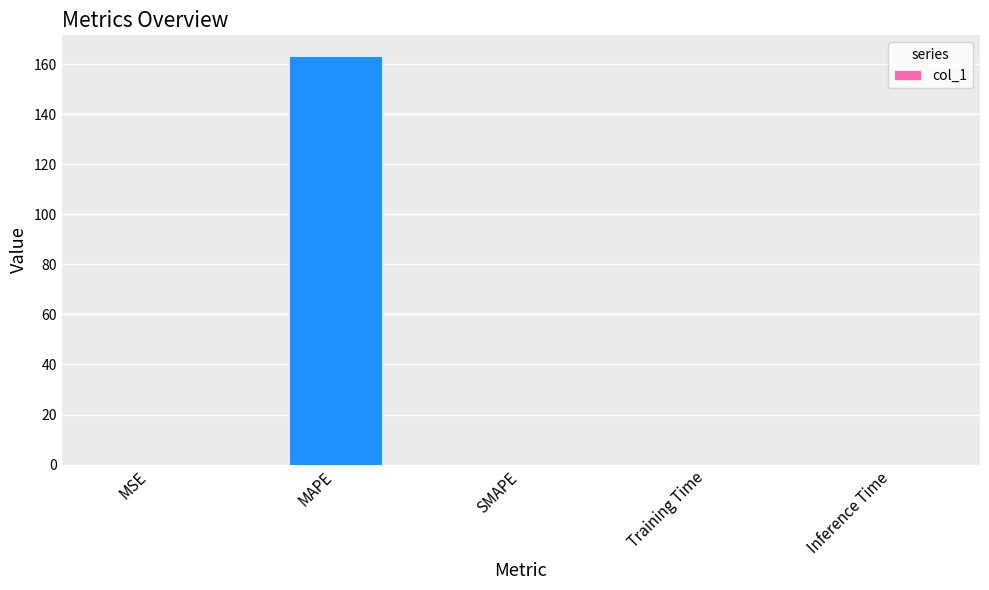

Between MSE and MAPE, which is larger?

MAPE